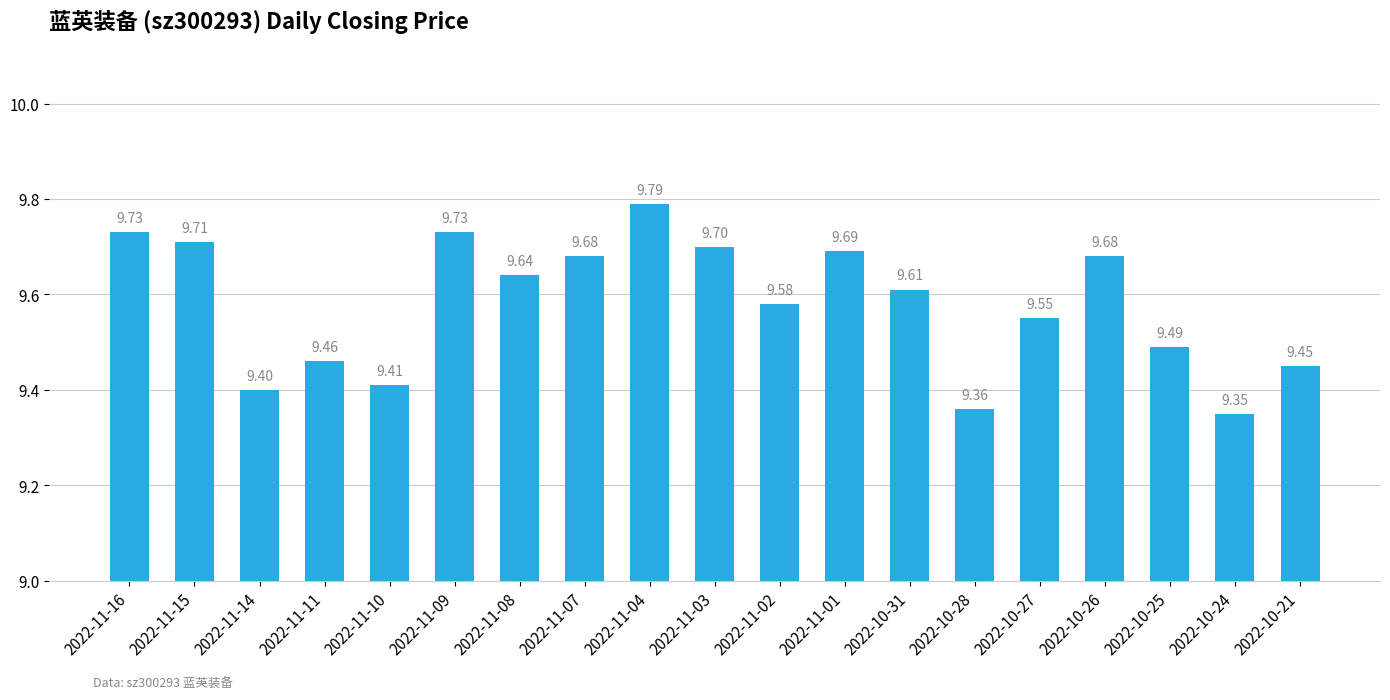

What is the change in value from 2022-11-09 to 2022-11-04?

+0.1